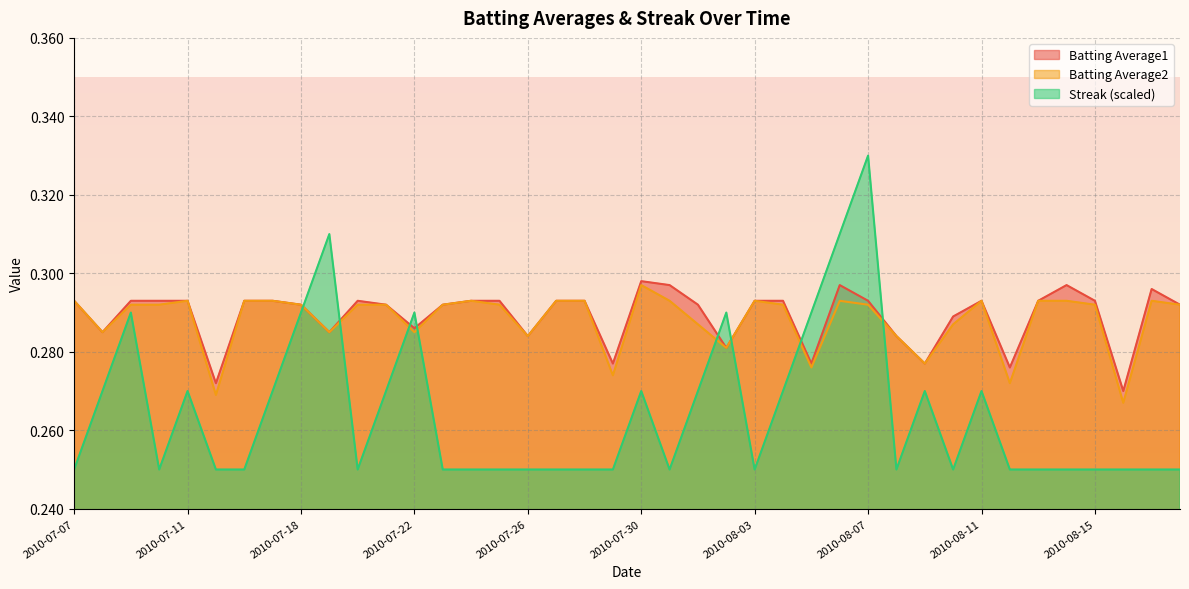

Is it true that Streak equals 0.5 at 2010-08-11?

False